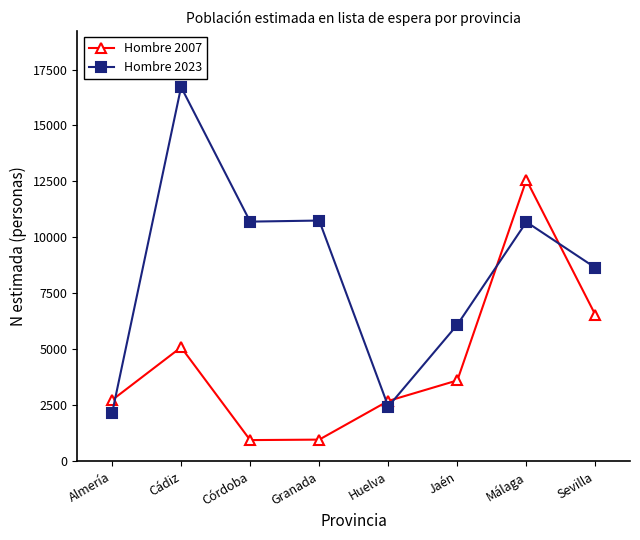

True or false: Hombre 2007 has a value of 6532 at Sevilla.

True